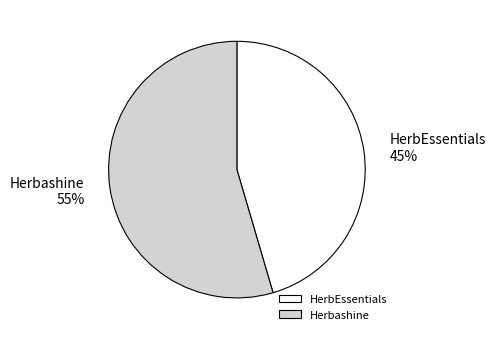

To the nearest percent, what is the combined percentage of HerbEssentials and Herbashine?

100%